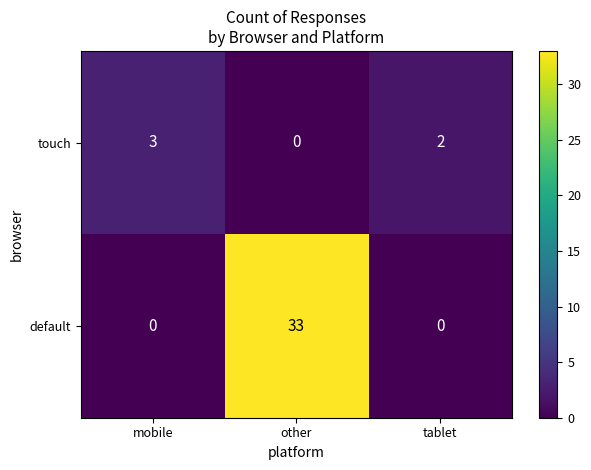

Which series has the widest spread of values?

default